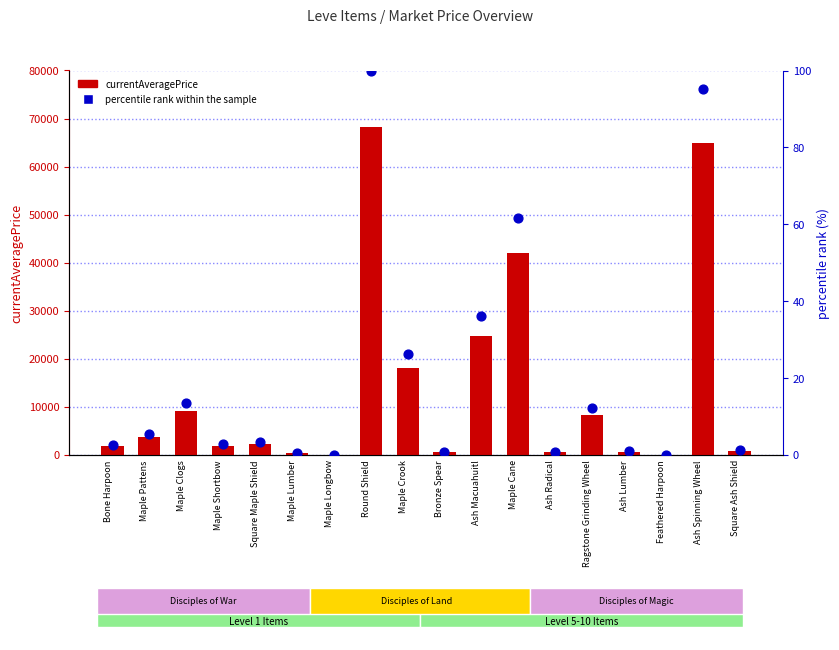

Which series has the widest spread of Y values?

currentAveragePrice